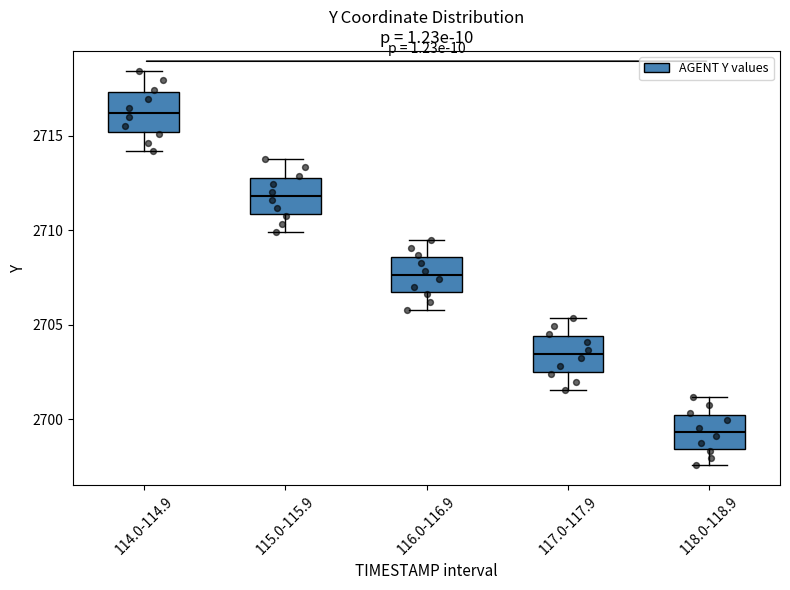

Reading left to right, transcribe this box plot: for each box, give where its median line is, the range the box spans, and where its two whiskers end, as read against the y-axis. The values are not printed on the chart, so give them approximately, as read against the axis.

114.0-114.9: median 2716.0, box 2715.0 to 2717.5, whiskers 2714.0 to 2718.5
115.0-115.9: median 2712.0, box 2711.0 to 2713.0, whiskers 2710.0 to 2714.0
116.0-116.9: median 2707.5, box 2706.5 to 2708.5, whiskers 2706.0 to 2709.5
117.0-117.9: median 2703.5, box 2702.5 to 2704.5, whiskers 2701.5 to 2705.5
118.0-118.9: median 2699.5, box 2698.5 to 2700.5, whiskers 2697.5 to 2701.0